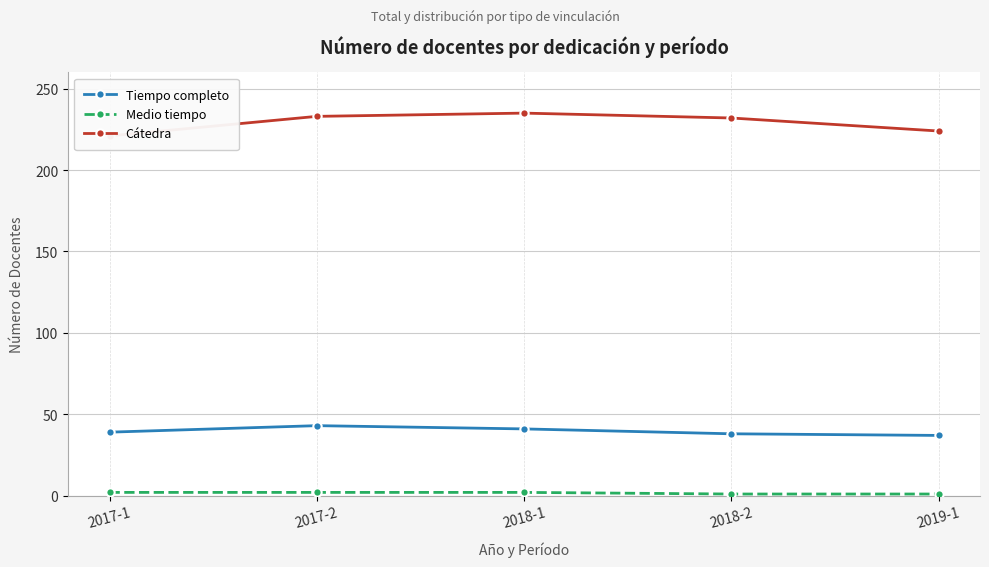

Reading left to right, what are all the values shown in this chart?

Tiempo completo: 39	43	41	38	37
Medio tiempo: 2	2	2	1	1
Cátedra: 221	233	235	232	224